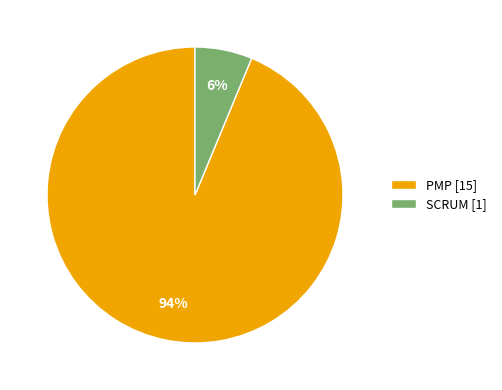

To the nearest percent, what is the combined percentage of PMP and SCRUM?

100%